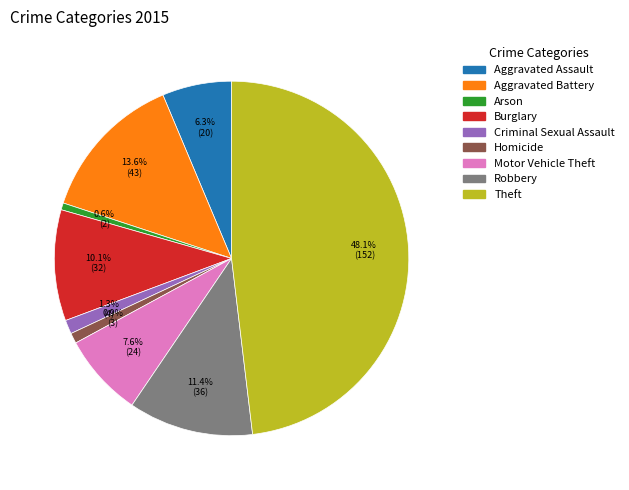

To the nearest percent, what portion does Aggravated Assault represent?

6%